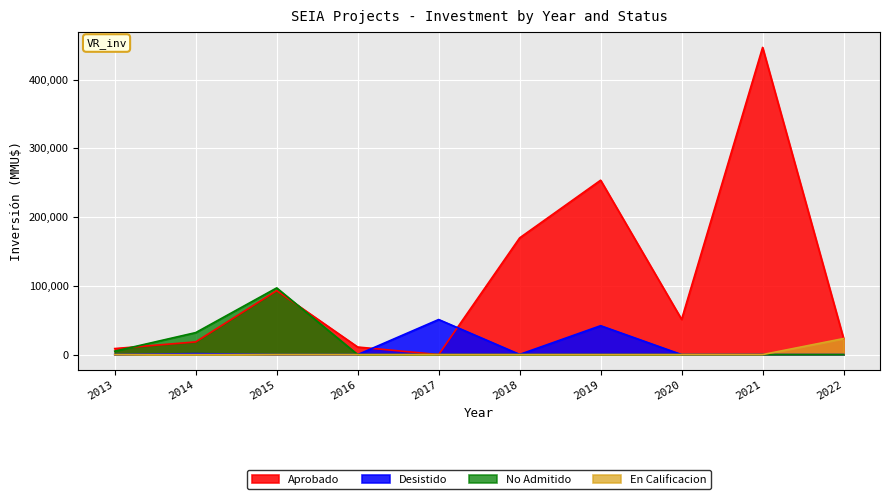

Which has a higher value, 2015 or 2014?

2015